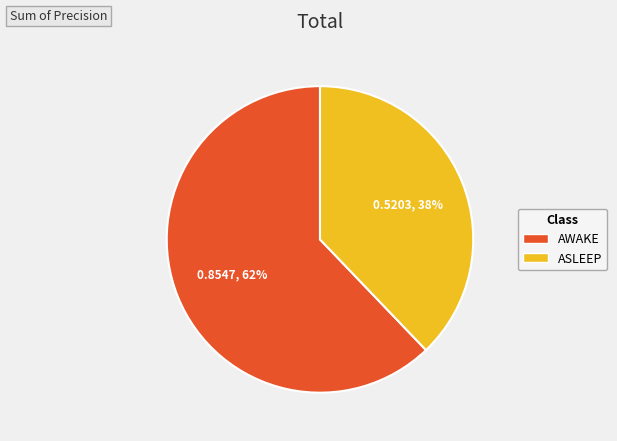

Which category has the smallest portion of the pie?

ASLEEP